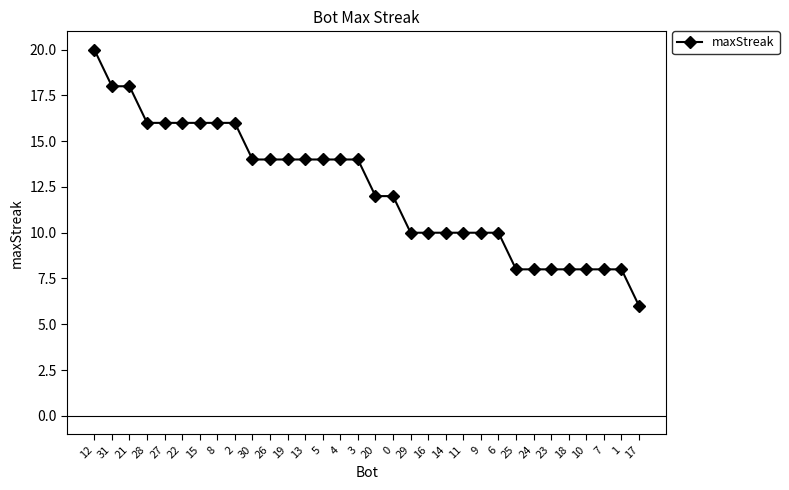

What is the greatest value displayed?

20